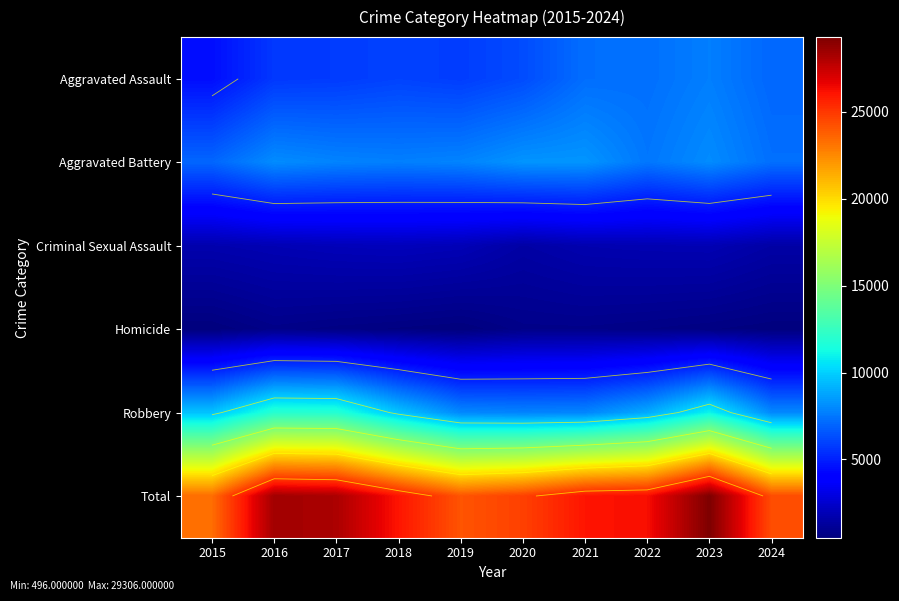

What is the difference between the Criminal Sexual Assault values at 2019 and 2022?

110